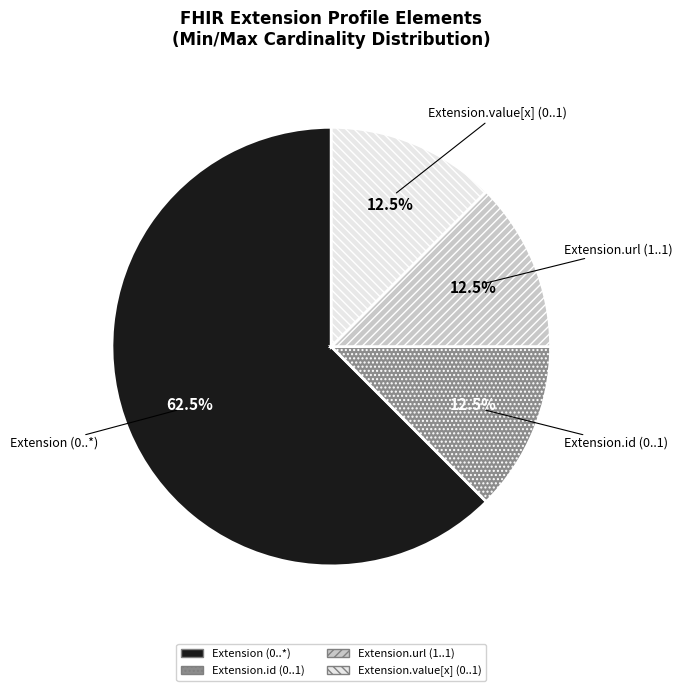

Which category accounts for the majority?

Extension (0..*)